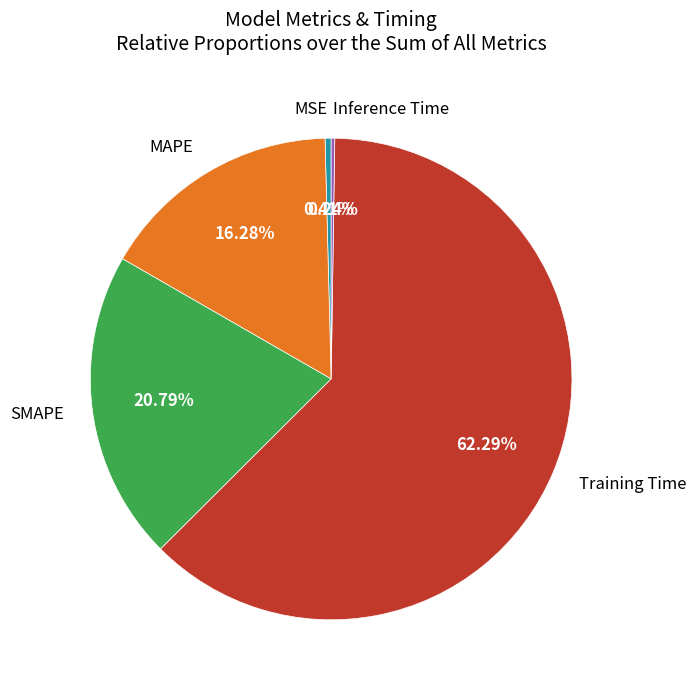

To the nearest percent, what is the average slice percentage?

20%